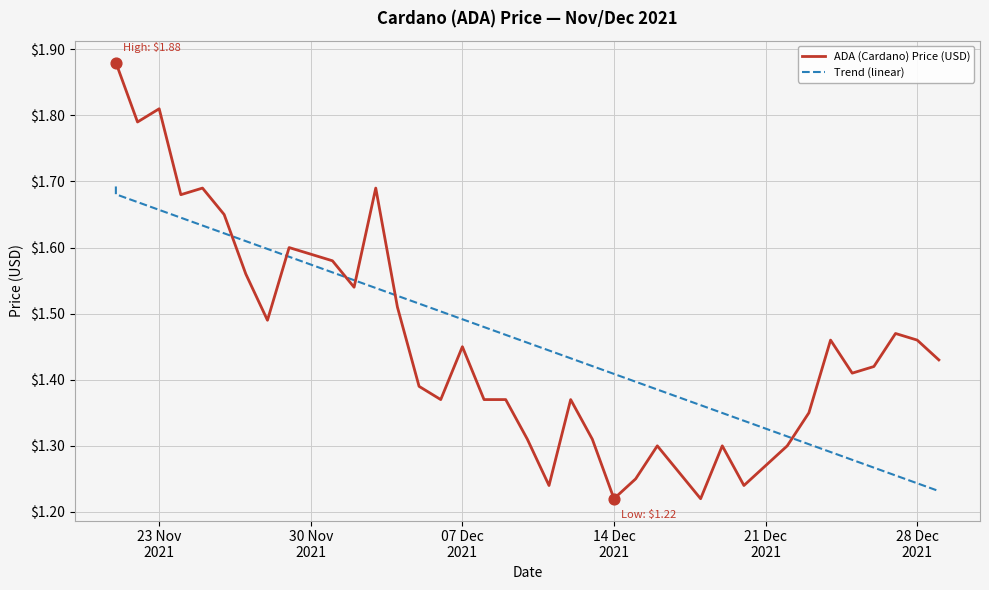

Is the value of ADA (Cardano) Price (USD) at 14 greater than the value of Trend (linear) at 20?

Yes